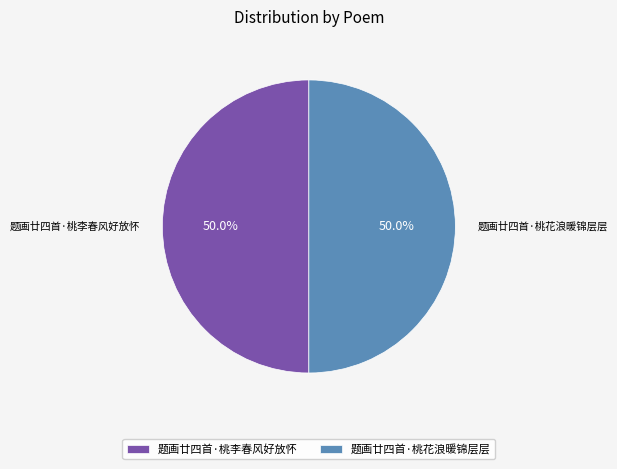

To the nearest percent, what is the average slice percentage?

50%